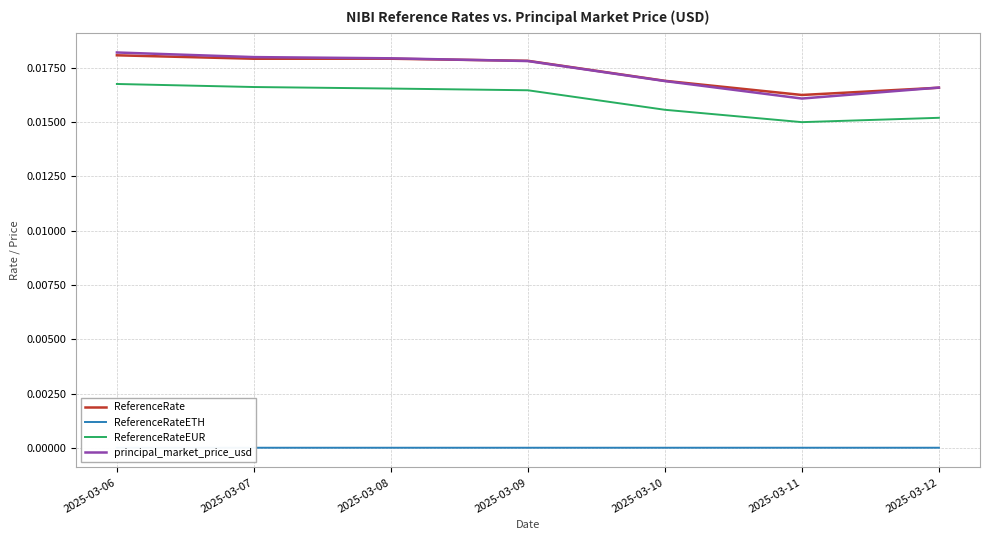

Which series has the largest range (max minus min)?

principal_market_price_usd